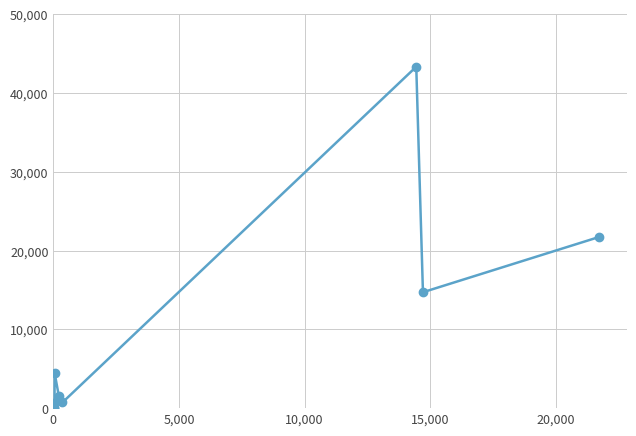

How many lines are shown in the chart?

1